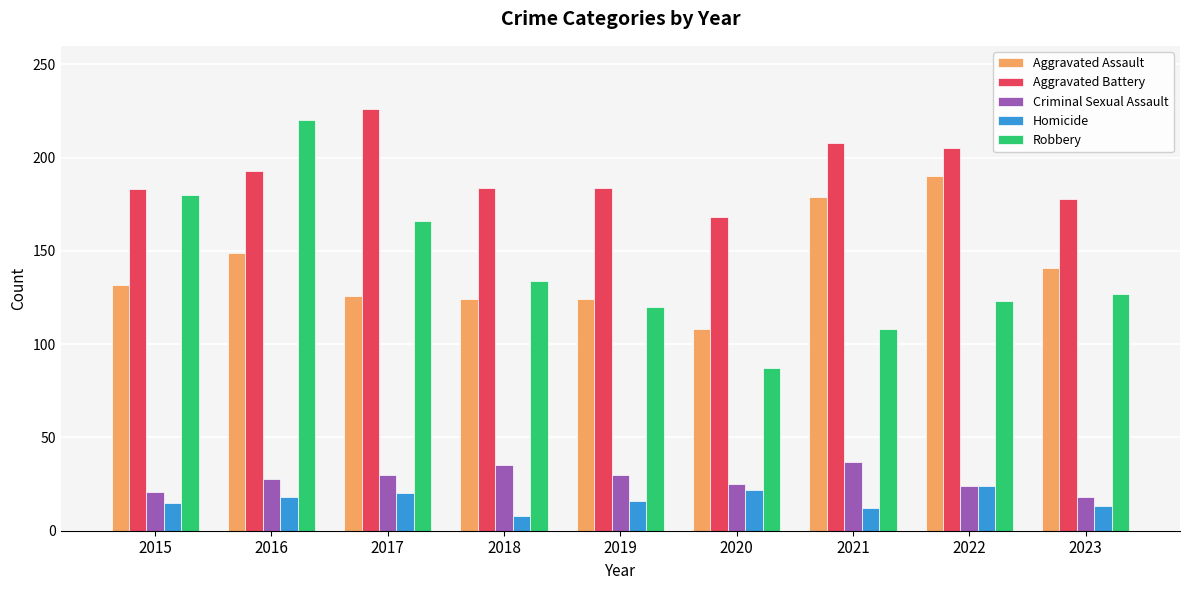

Which series has the largest total across all categories?

Aggravated Battery